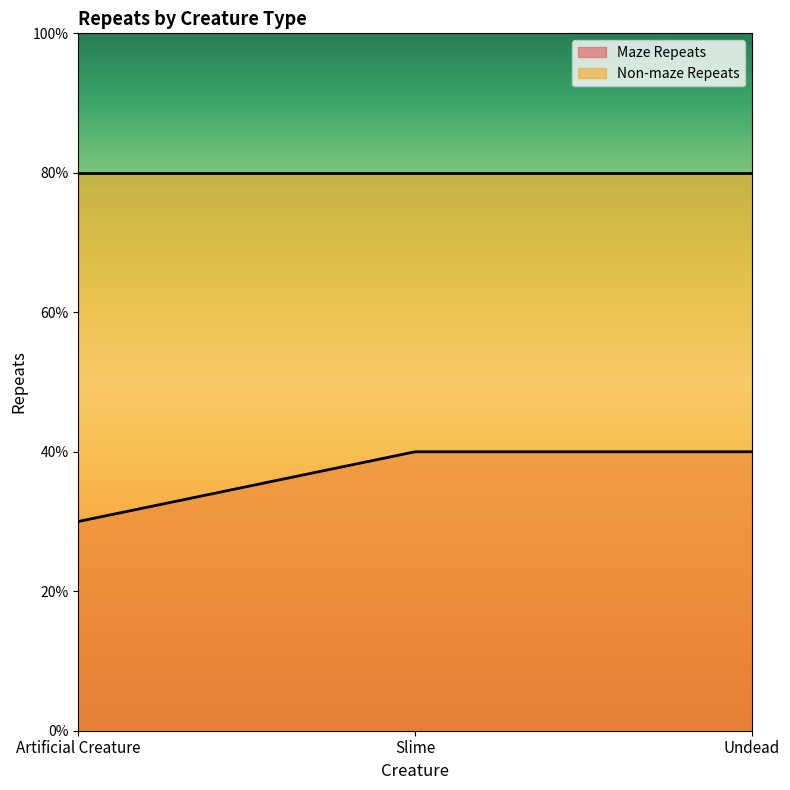

The chart shows a value of 6 at Undead. True or false?

False